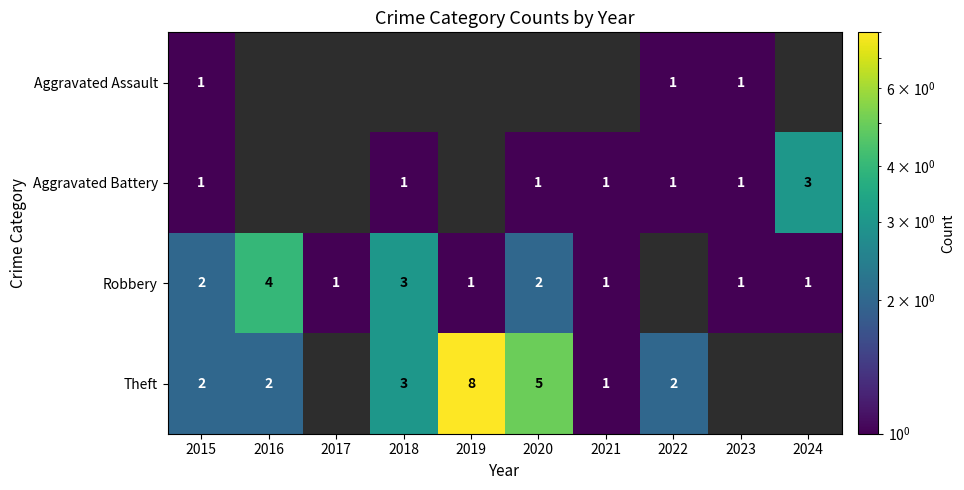

Is the value of Aggravated Battery at 2024 greater than the value of Robbery at 2023?

Yes